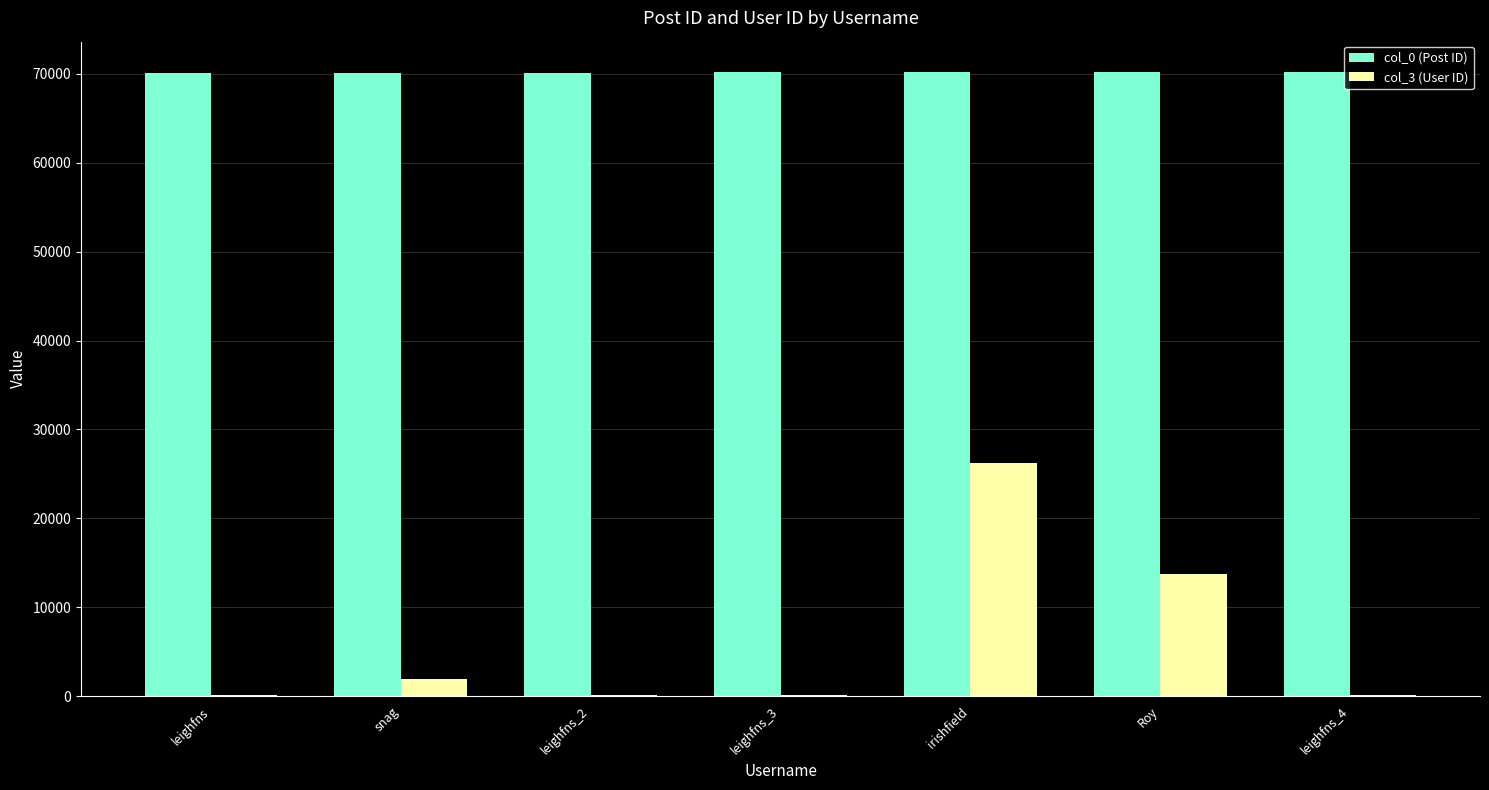

What is the total value across all series at leighfns_3?

70276